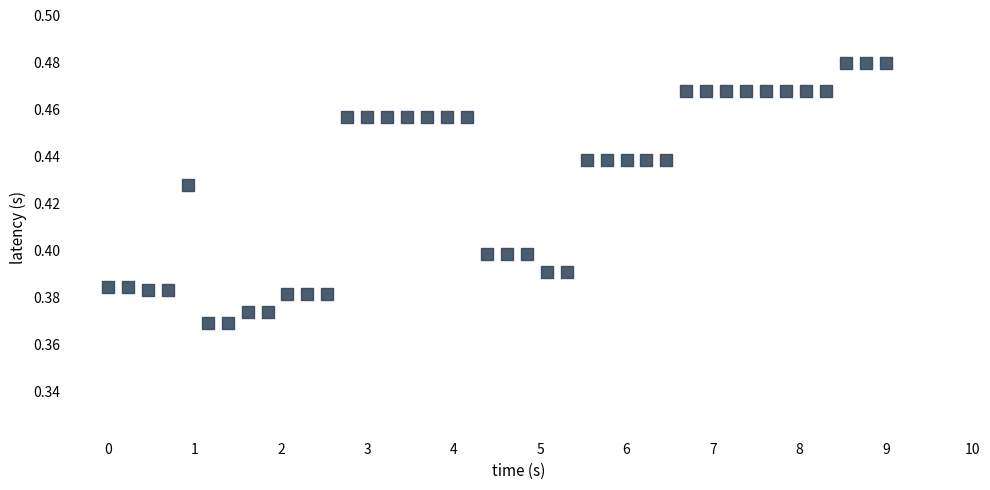

What is the range of X values (max minus min)?

9.0